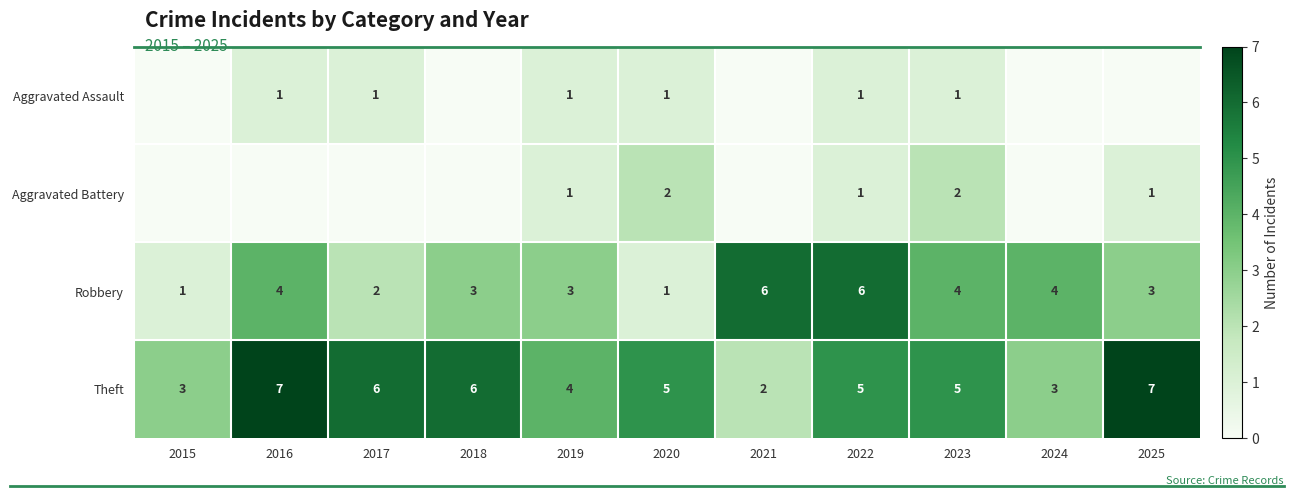

How many data points in Robbery are less than 3?

3